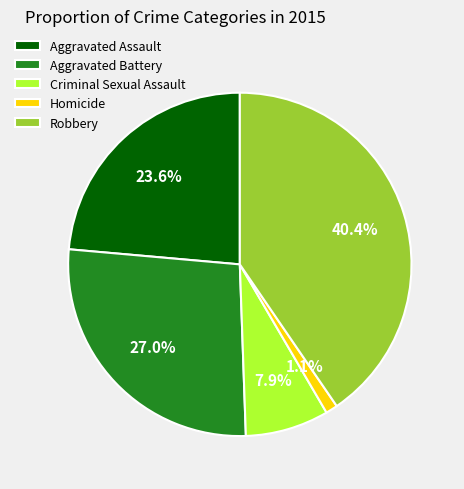

Rank the categories by value from lowest to highest.

Homicide, Criminal Sexual Assault, Aggravated Assault, Aggravated Battery, Robbery